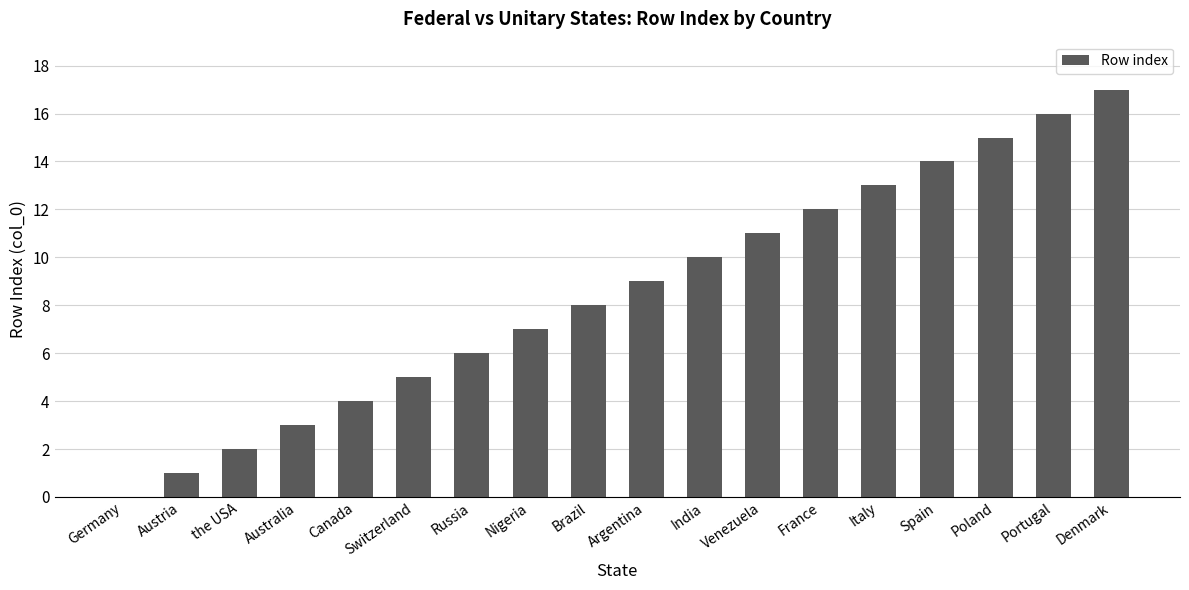

What value does the data have at Russia?

6